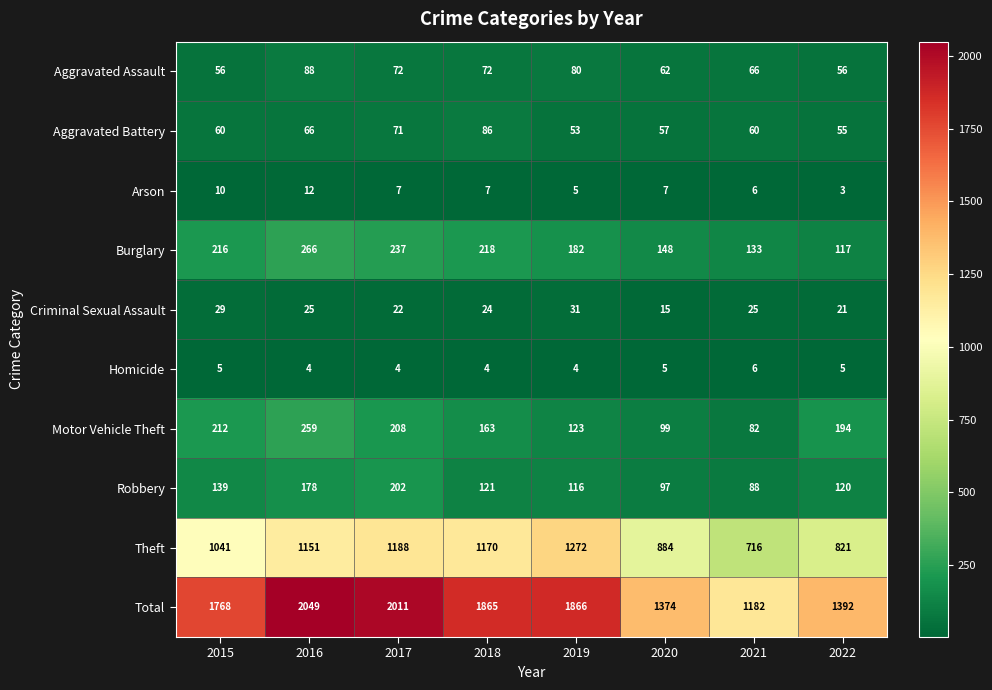

At how many categories does at least one series exceed 214?

8